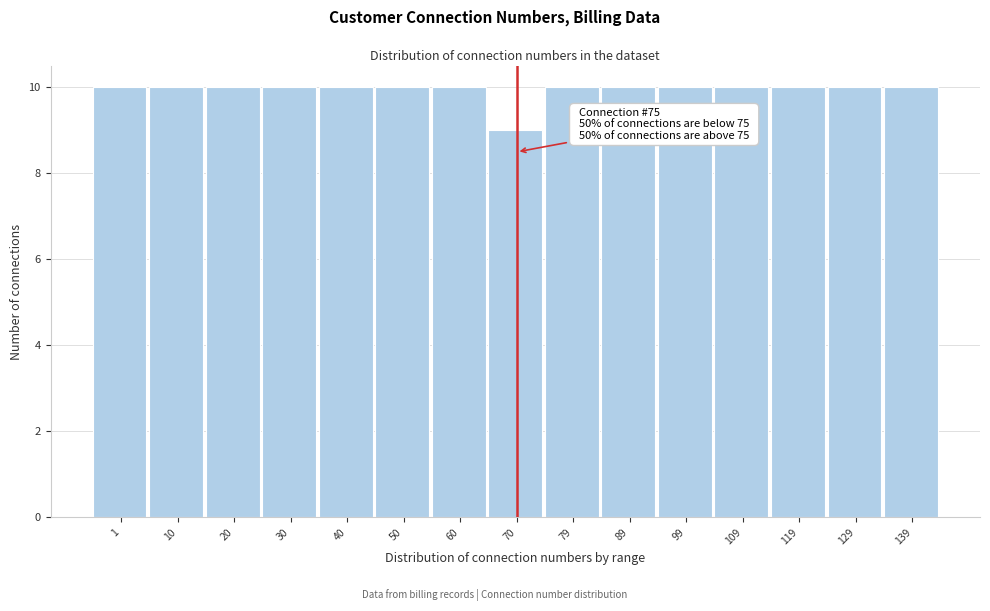

Reading left to right, what are all the values shown in this chart?

1=10	10=10	20=10	30=10	40=10	50=10	60=10	70=9	79=10	89=10	99=10	109=10	119=10	129=10	139=10